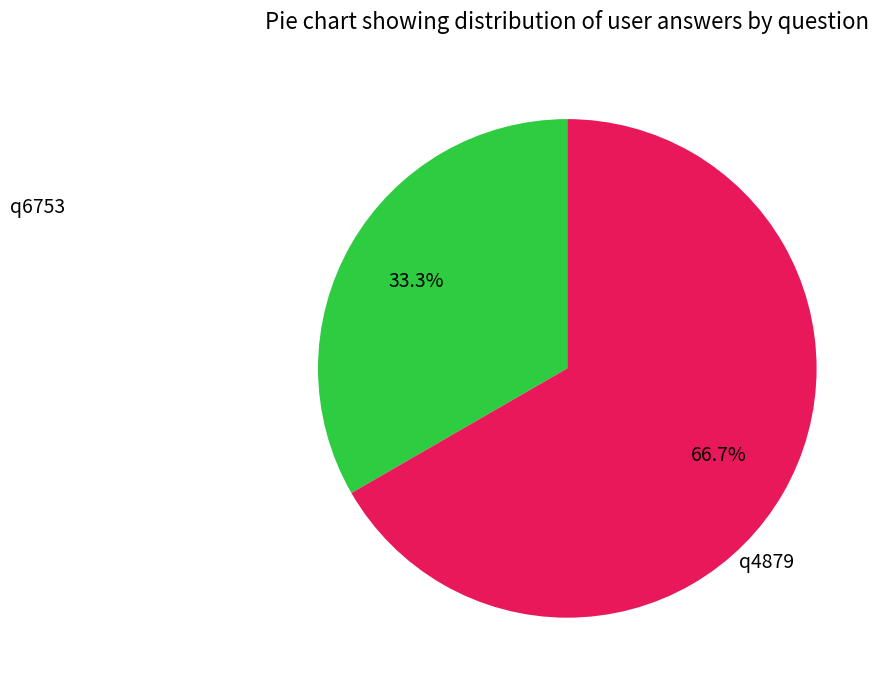

Is there a majority slice in this chart?

Yes